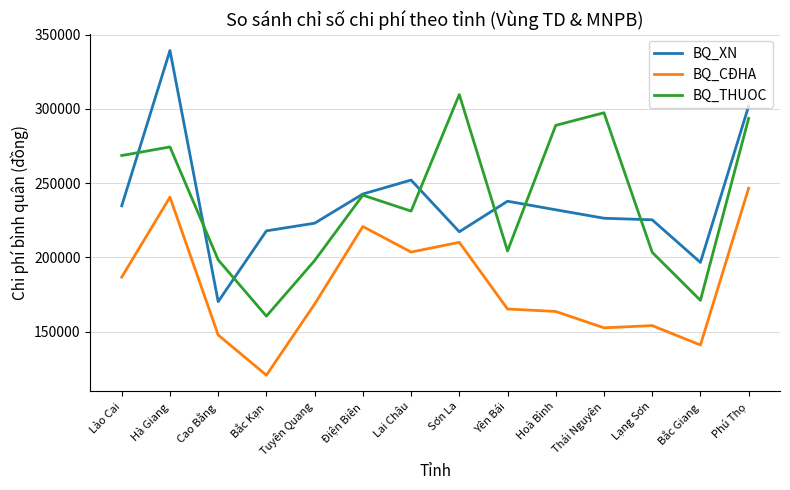

True or false: BQ_THUOC and BQ_CĐHA cross at least once.

False